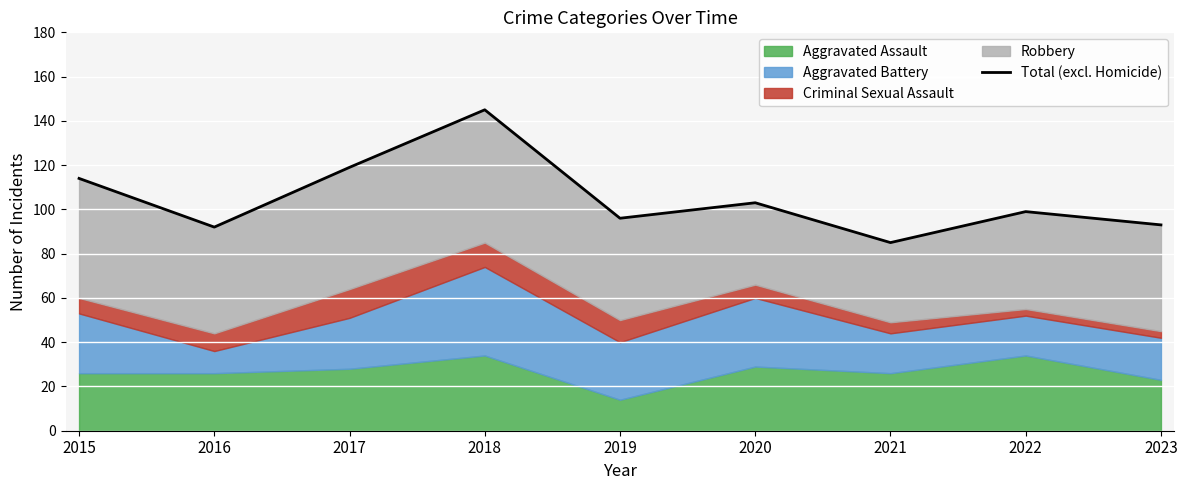

Where is the data nearest to the value 115?

2015